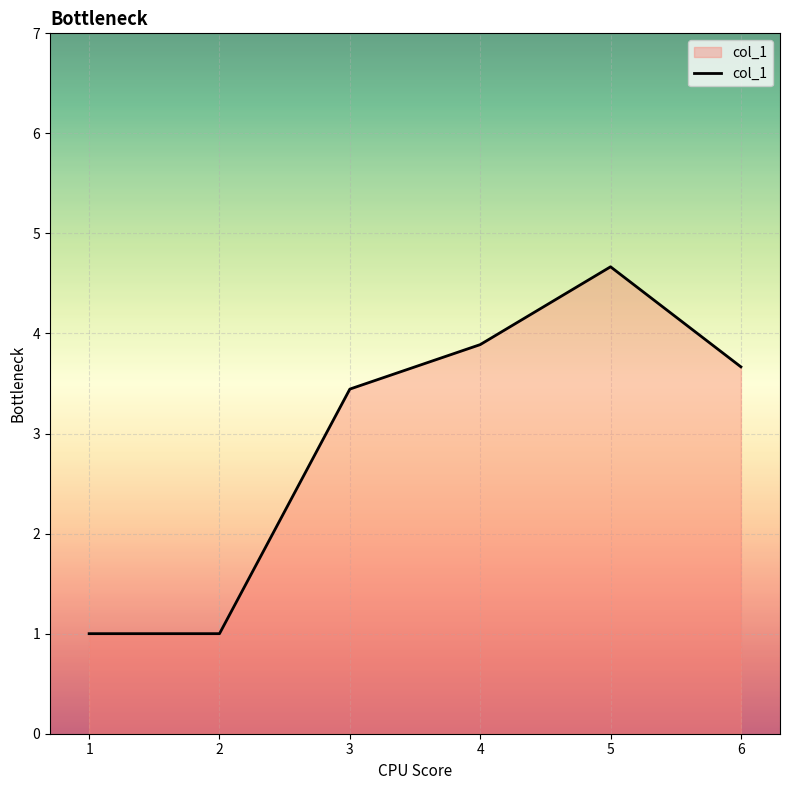

Is it true that the value at 4 is 2.8?

False